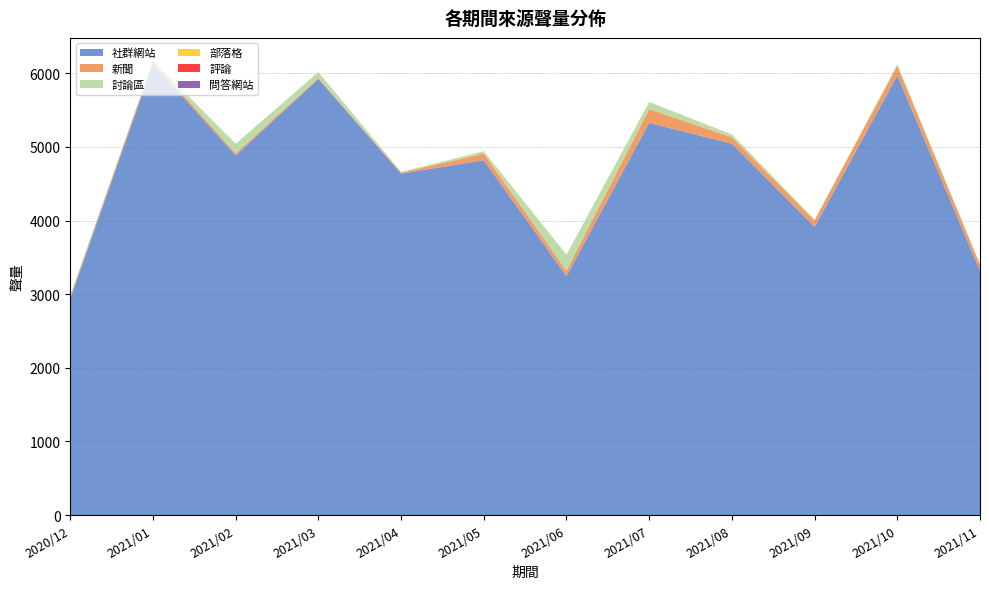

Reading left to right, extract all data points from this chart.

社群網站: 2020/12=2939	2021/01=6129	2021/02=4884	2021/03=5924	2021/04=4638	2021/05=4820	2021/06=3245	2021/07=5327	2021/08=5044	2021/09=3914	2021/10=5970	2021/11=3318
新聞: 2020/12=25	2021/01=35	2021/02=30	2021/03=14	2021/04=13	2021/05=90	2021/06=74	2021/07=187	2021/08=87	2021/09=88	2021/10=132	2021/11=84
討論區: 2020/12=25	2021/01=9	2021/02=130	2021/03=80	2021/04=10	2021/05=30	2021/06=218	2021/07=96	2021/08=37	2021/09=12	2021/10=20	2021/11=10
部落格: 2020/12=0	2021/01=0	2021/02=0	2021/03=0	2021/04=0	2021/05=3	2021/06=1	2021/07=2	2021/08=2	2021/09=1	2021/10=0	2021/11=0
評論: 2020/12=0	2021/01=0	2021/02=0	2021/03=0	2021/04=0	2021/05=0	2021/06=0	2021/07=0	2021/08=0	2021/09=0	2021/10=0	2021/11=0
問答網站: 2020/12=0	2021/01=0	2021/02=0	2021/03=0	2021/04=0	2021/05=0	2021/06=0	2021/07=0	2021/08=0	2021/09=0	2021/10=0	2021/11=0